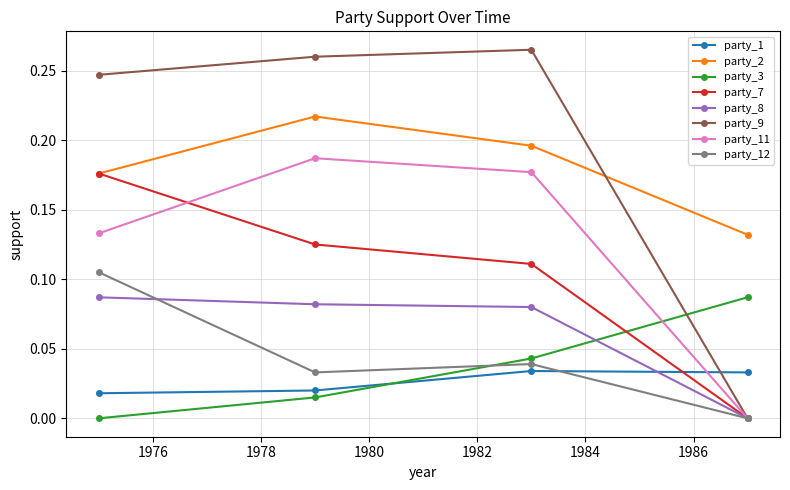

How many intersections are there between party_3 and party_8?

1